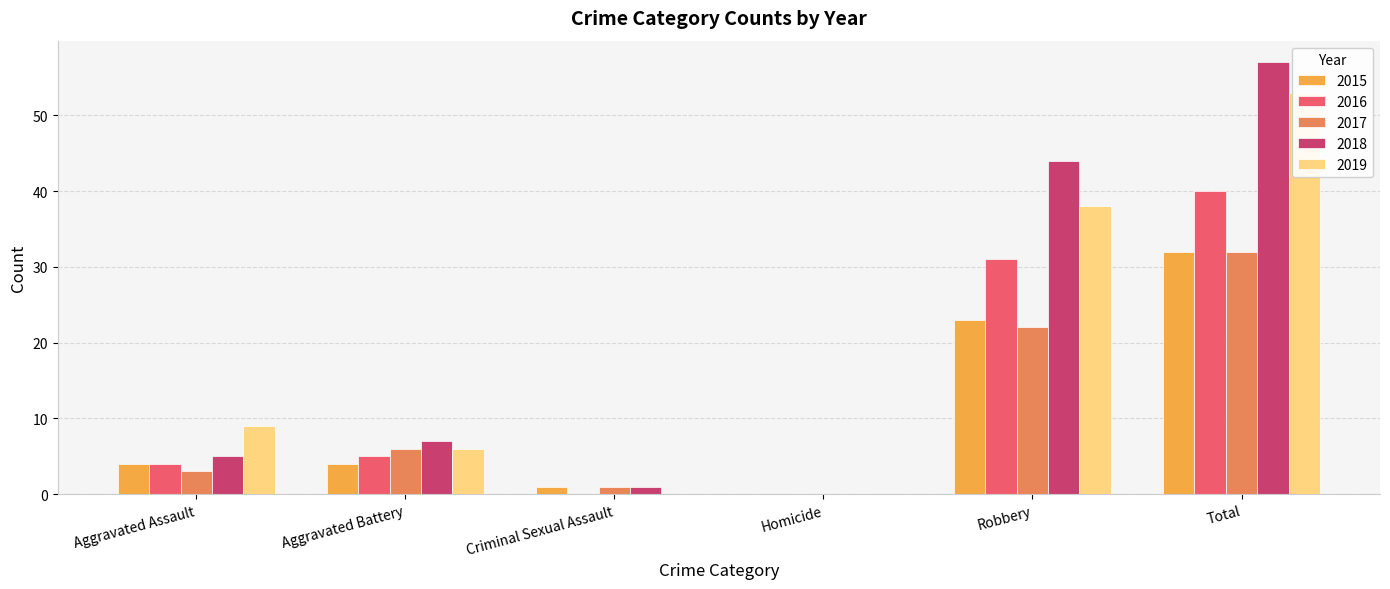

Rank the categories by 2019 value from lowest to highest.

Criminal Sexual Assault, Homicide, Aggravated Battery, Aggravated Assault, Robbery, Total